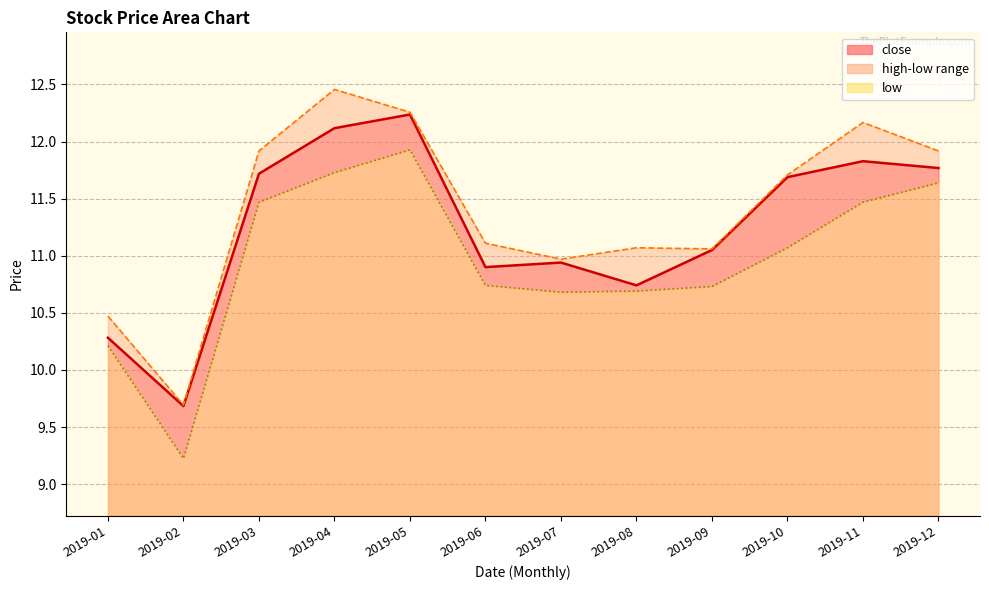

At 2019-02, list the series in order from largest to smallest.

high, close, low